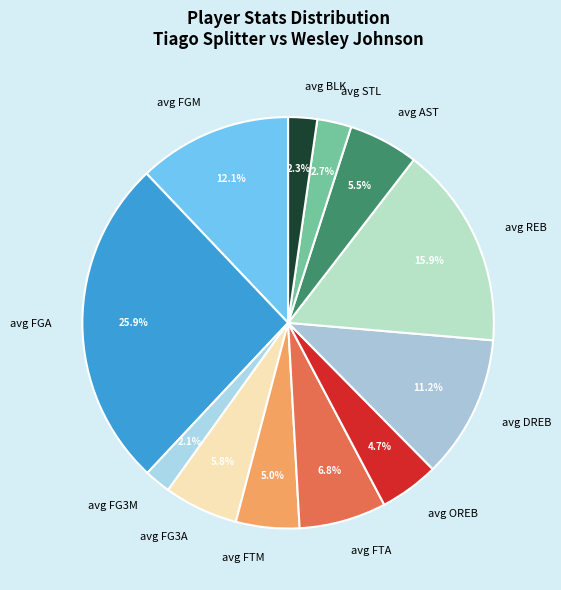

How many segments does this pie chart have?

12